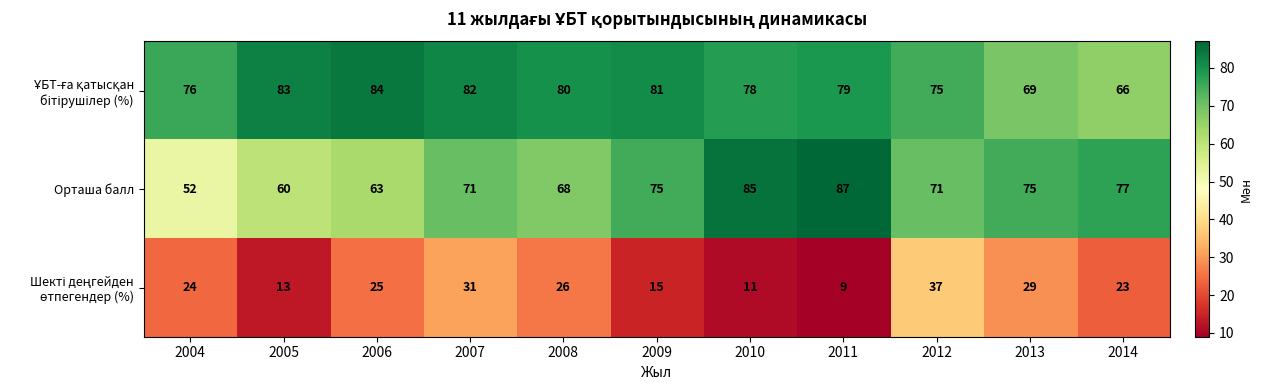

Which series has the largest range (max minus min)?

Орташа балл